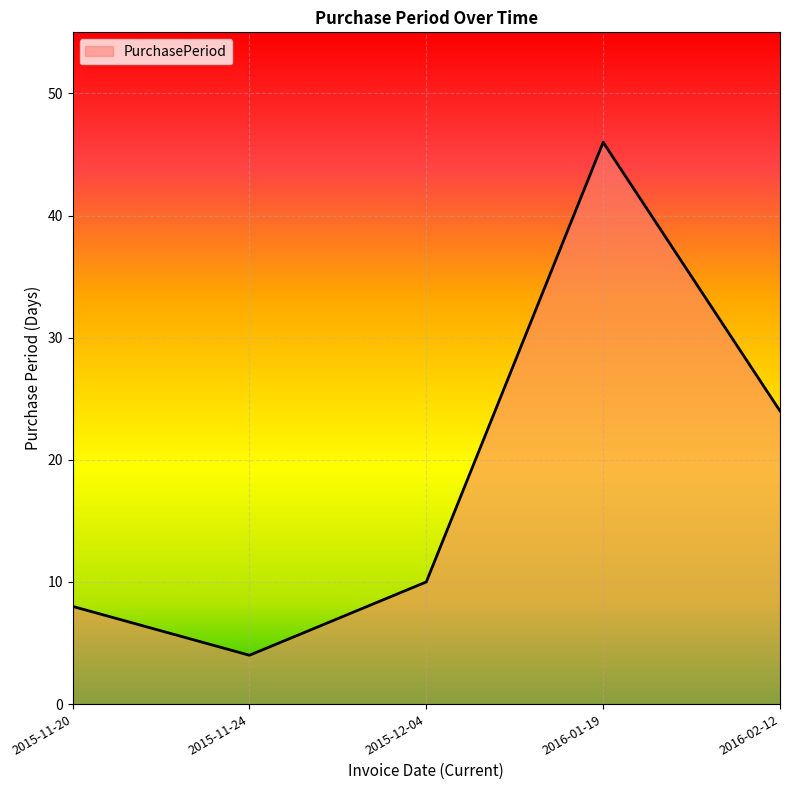

Rank the categories by value from highest to lowest.

2016-01-19, 2016-02-12, 2015-12-04, 2015-11-20, 2015-11-24